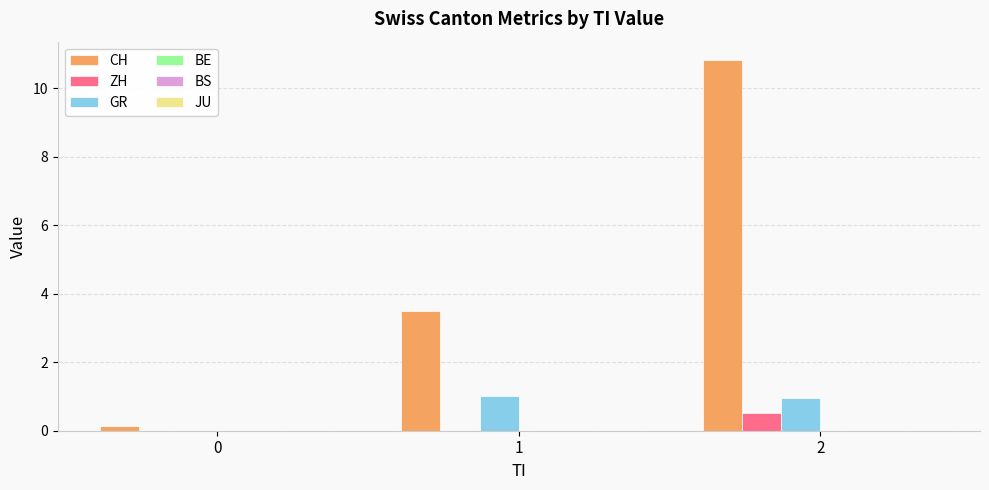

What is the total value across all series at 2?

12.3